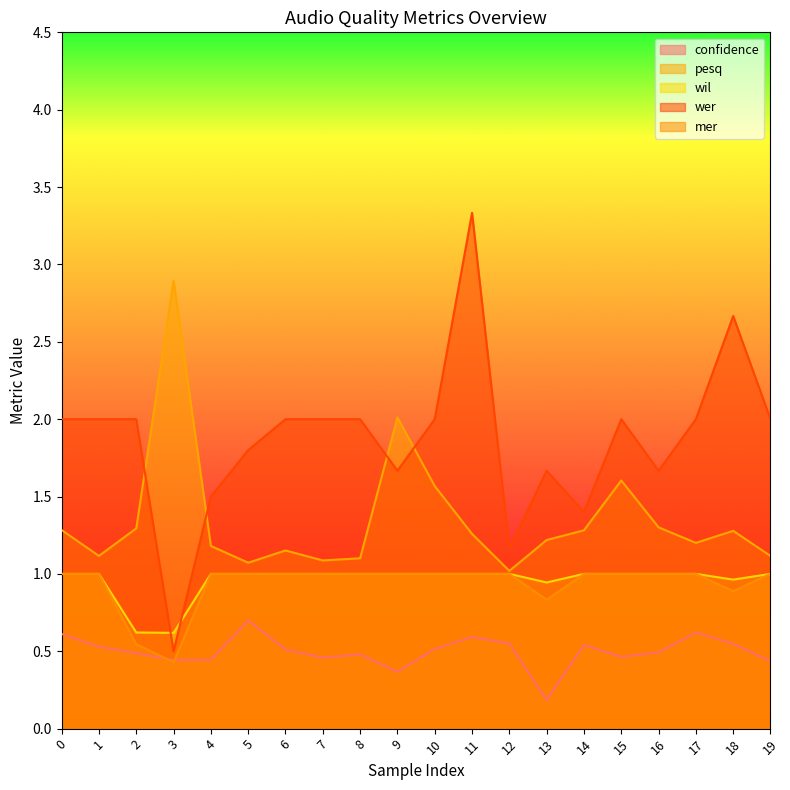

What is the sum of all wil values?

19.1